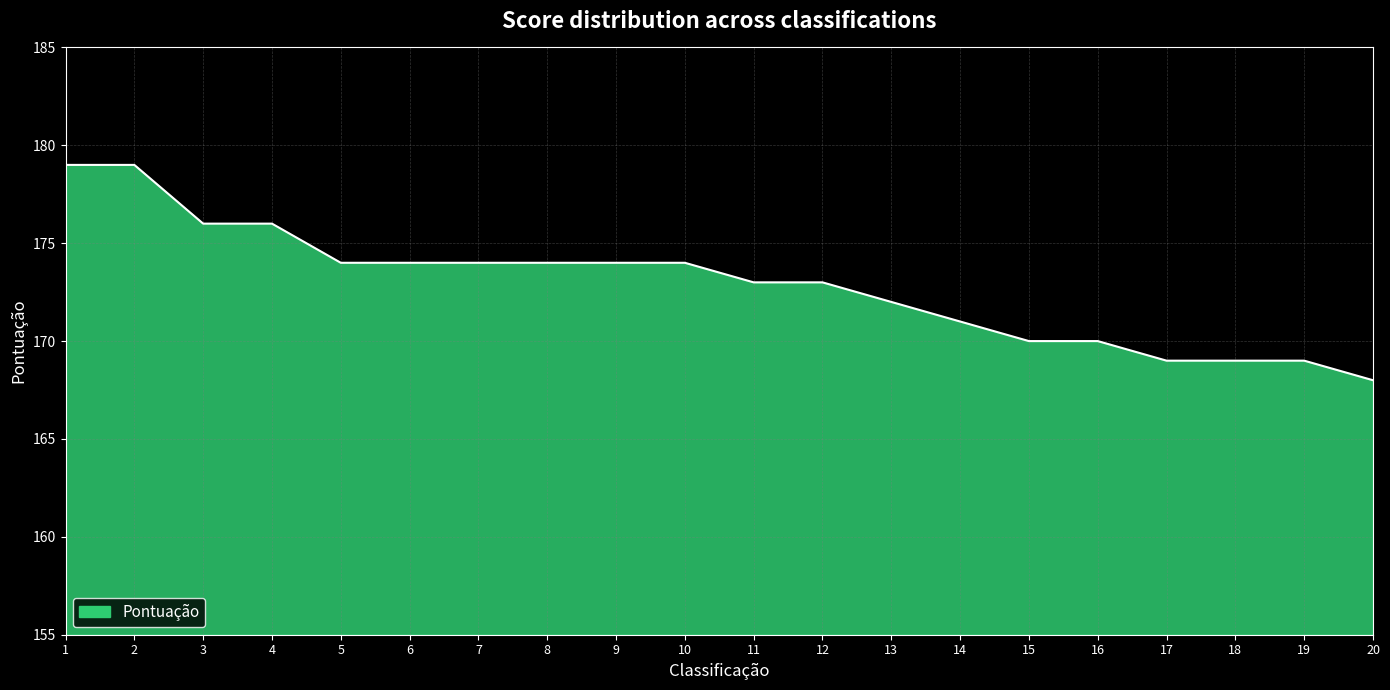

The chart shows a value of 174 at 7. True or false?

True